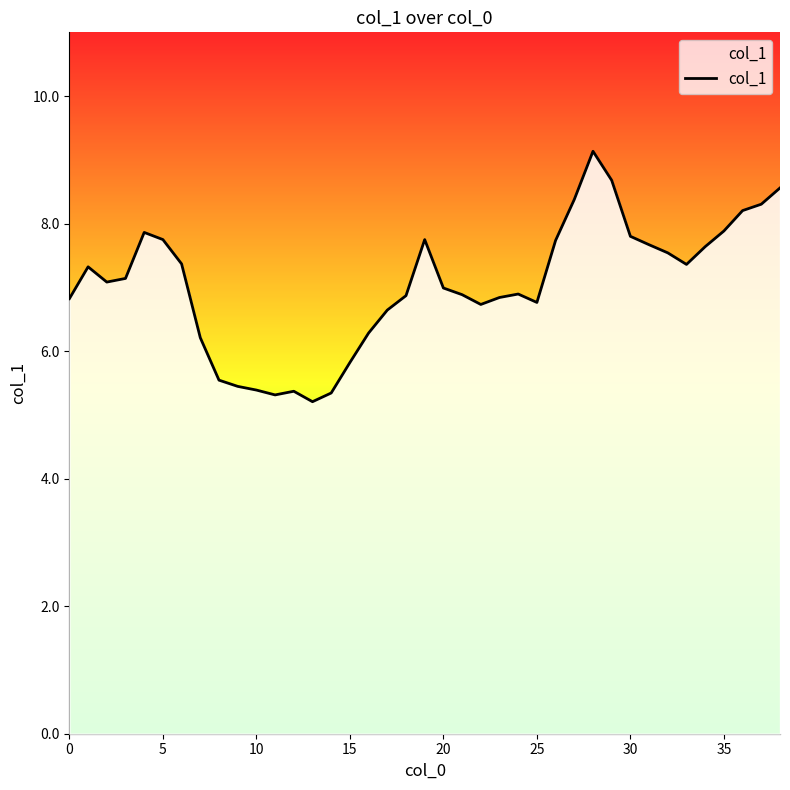

What is the maximum value shown in the chart?

9.1